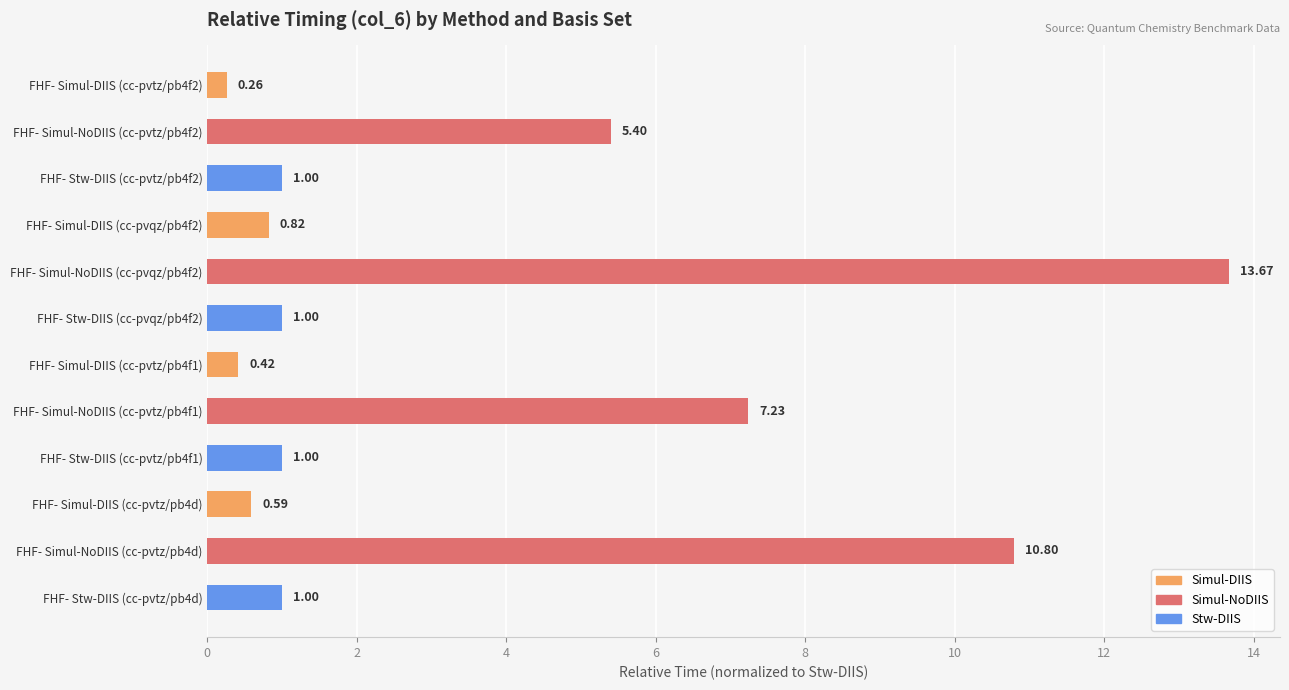

Which has a higher value, FHF- Simul-NoDIIS (cc-pvtz/pb4f2) or FHF- Simul-DIIS (cc-pvqz/pb4f2)?

FHF- Simul-NoDIIS (cc-pvtz/pb4f2)